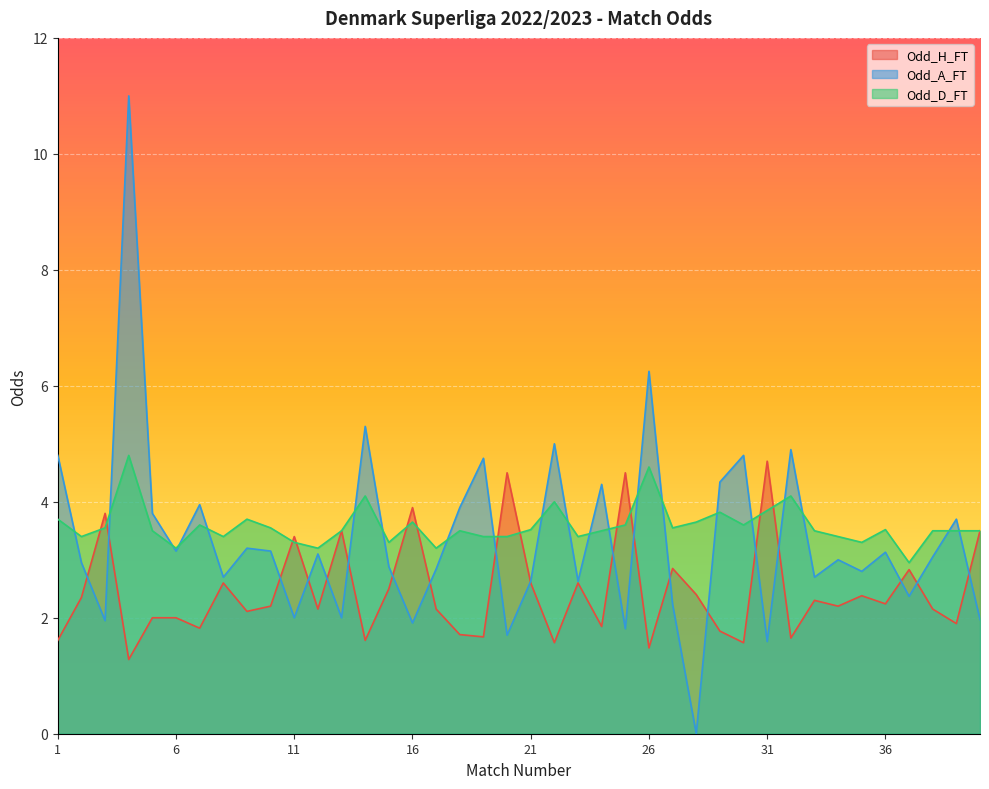

What is the difference between the Odd_H_FT values at 9 and 4?

0.8